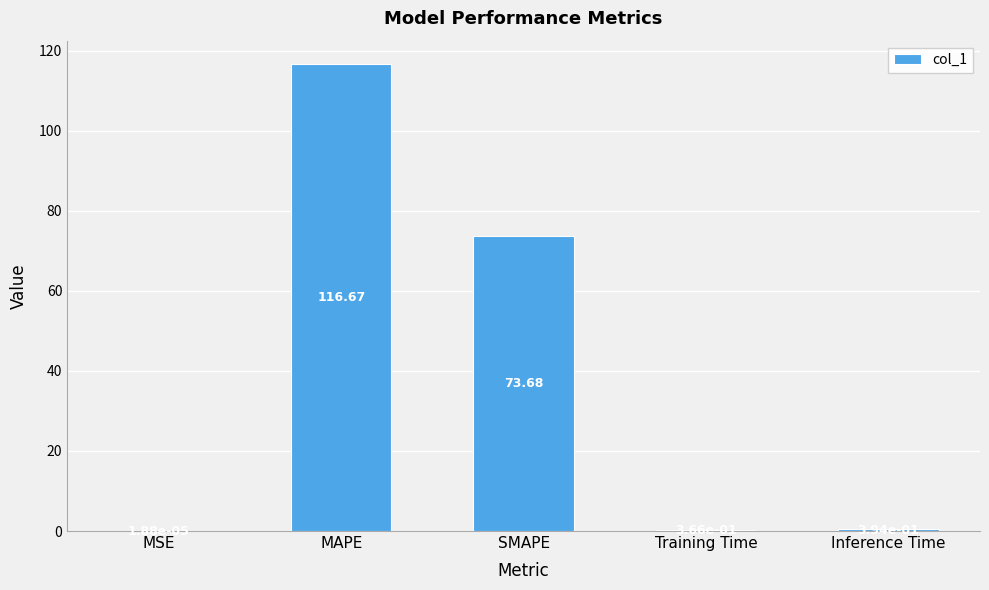

What is the sum of the values at MSE and MAPE?

116.7